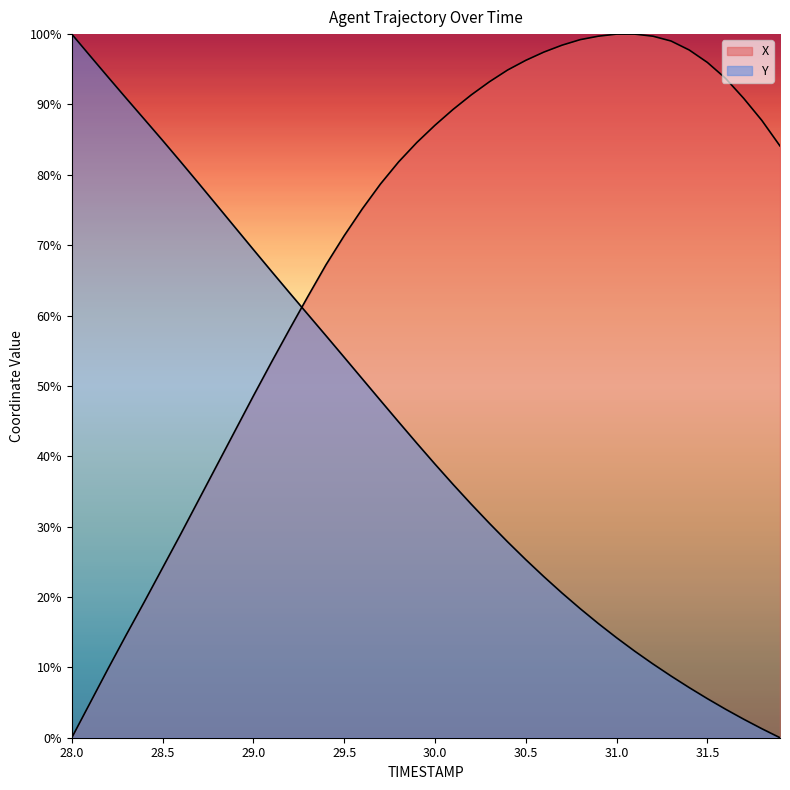

Rank the series by their maximum value, from highest to lowest.

X, Y